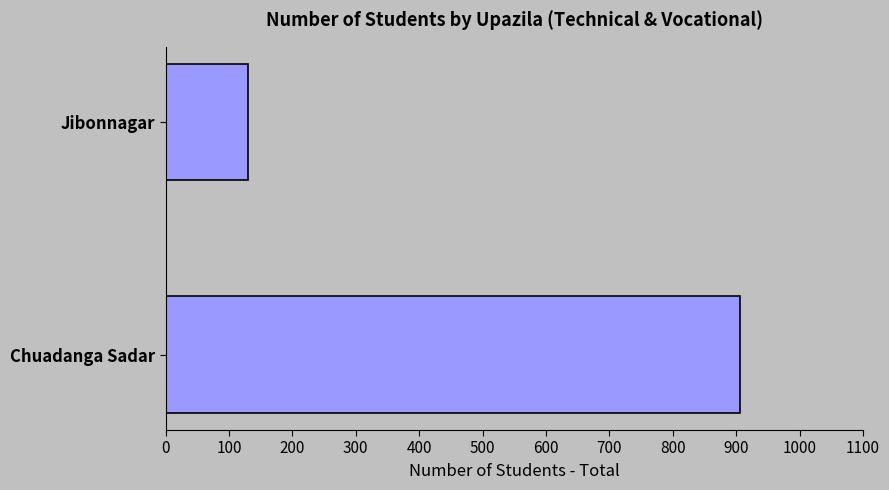

True or false: the data shows 130 at Jibonnagar.

True